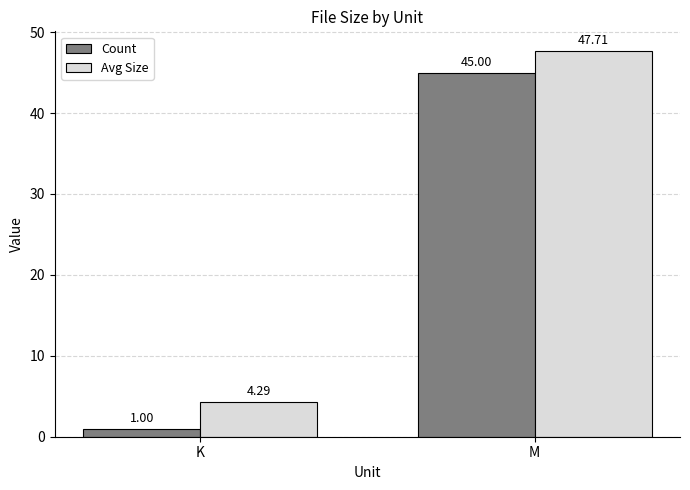

Reading left to right, list all the values displayed in this chart.

Count: 1.0	45.0
Avg Size: 4.3	47.7